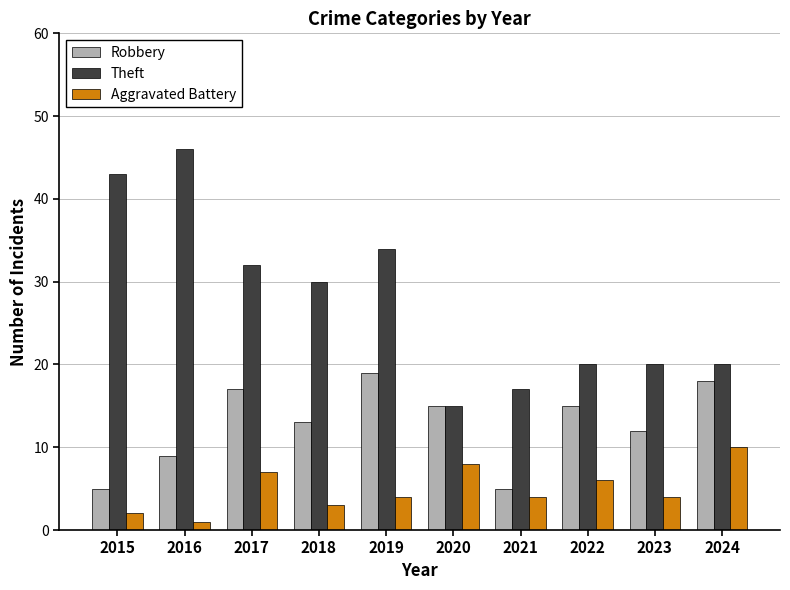

What is the average value of the Aggravated Battery series?

5